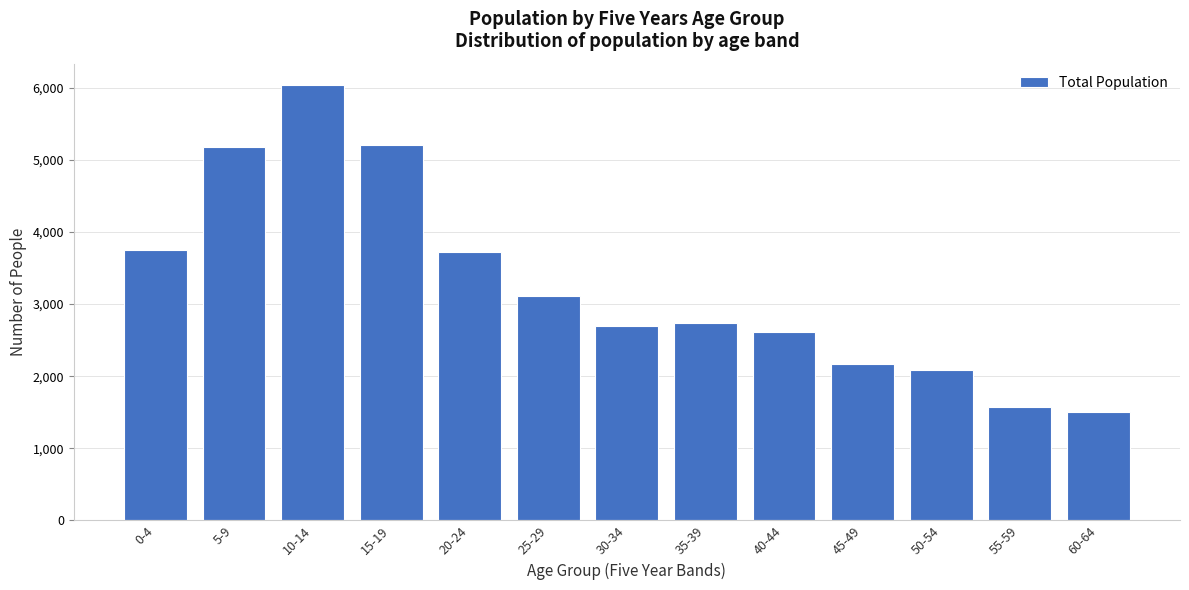

Reading left to right, transcribe all the data shown in this chart.

3755	5181	6035	5208	3726	3109	2698	2737	2612	2174	2080	1575	1500